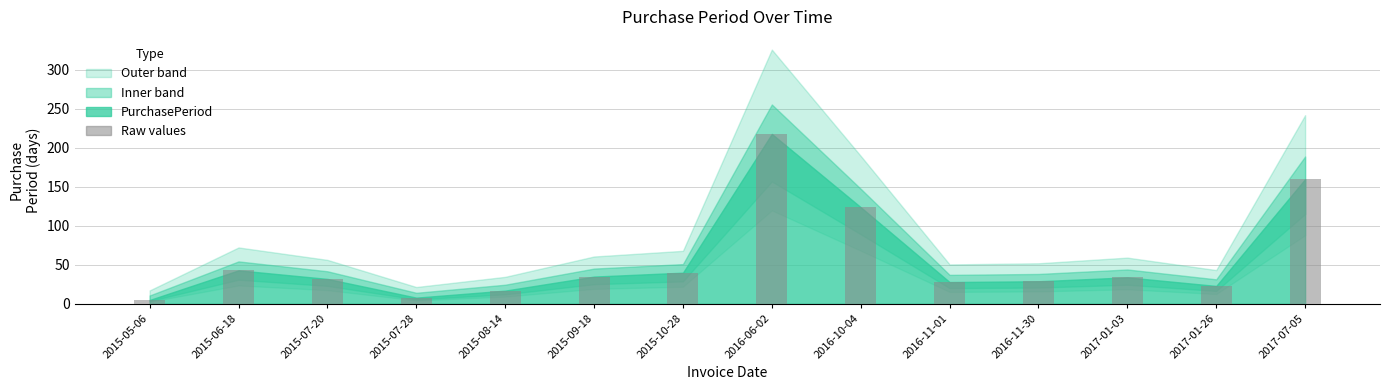

What is the greatest value displayed?

218